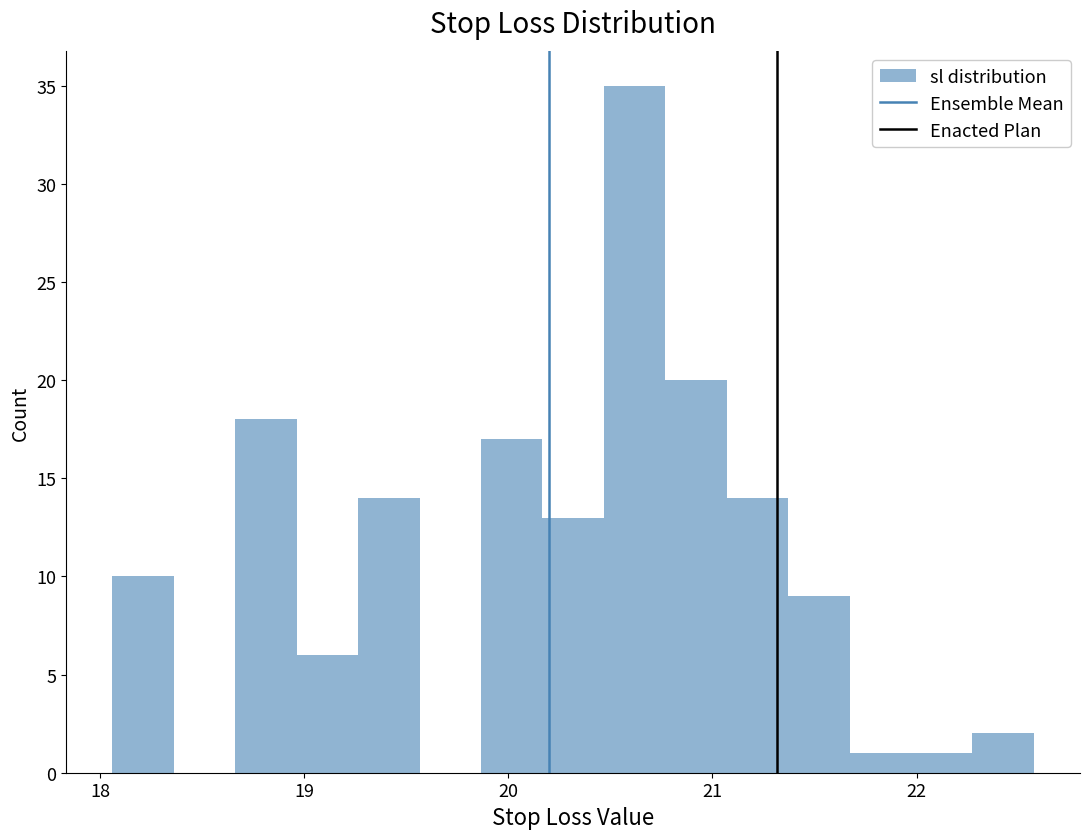

Read against the x-axis, roughly where is the centre of the tallest bar?

20.6